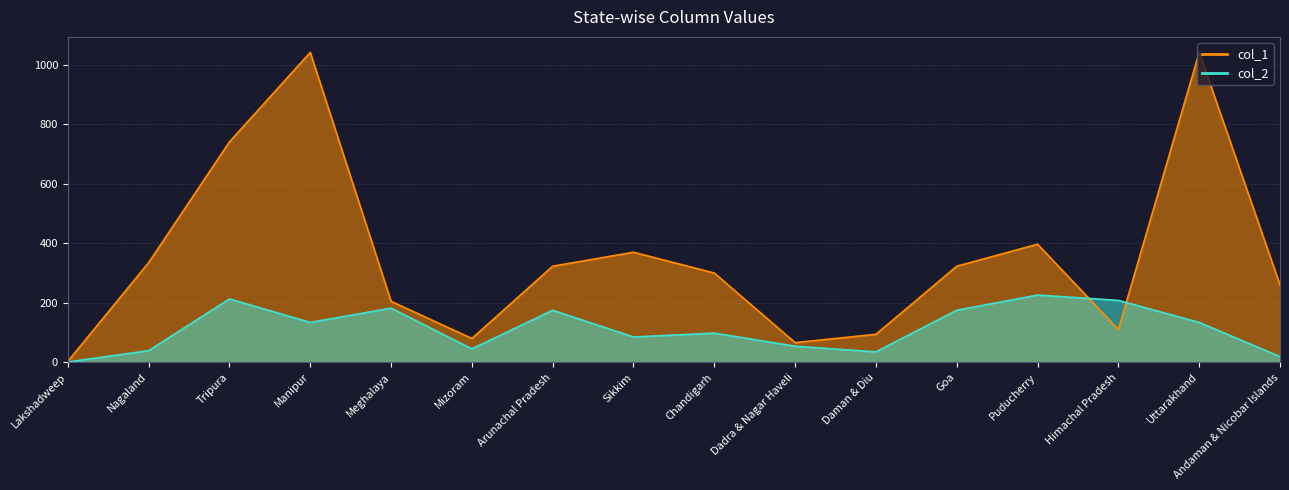

What is the label of the 3rd point from the left?

Tripura